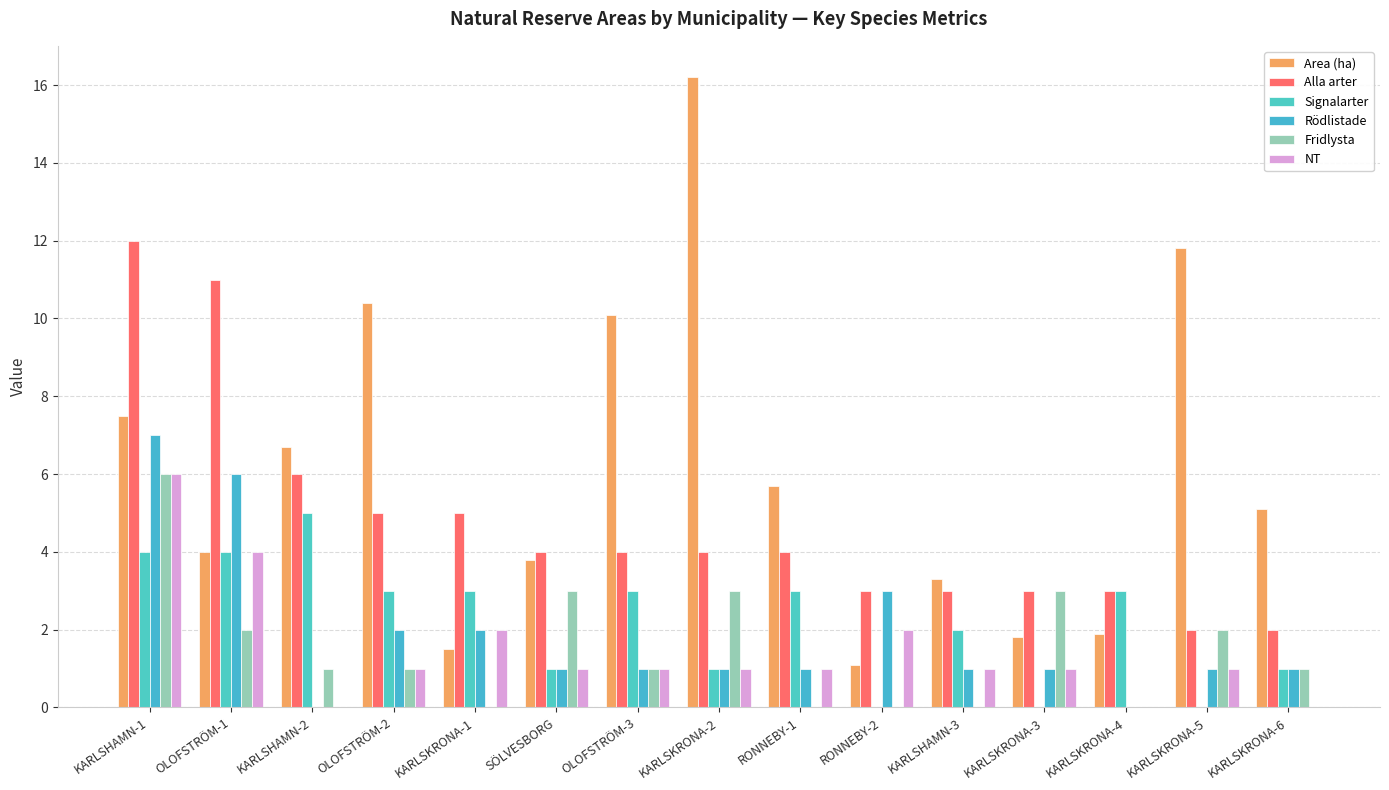

How many groups of bars are there?

15